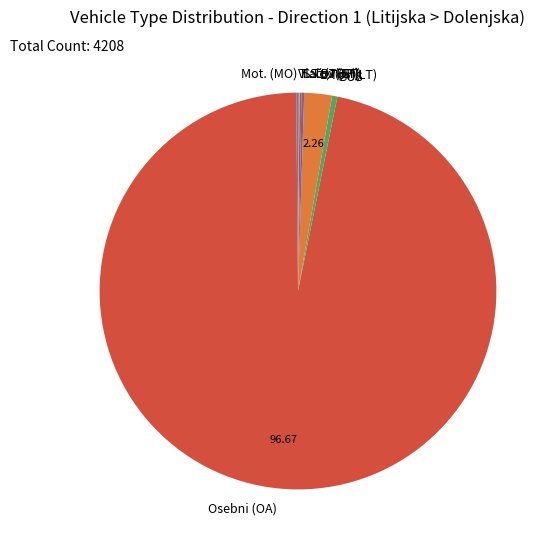

Which category has the biggest portion of the pie?

Osebni (OA)